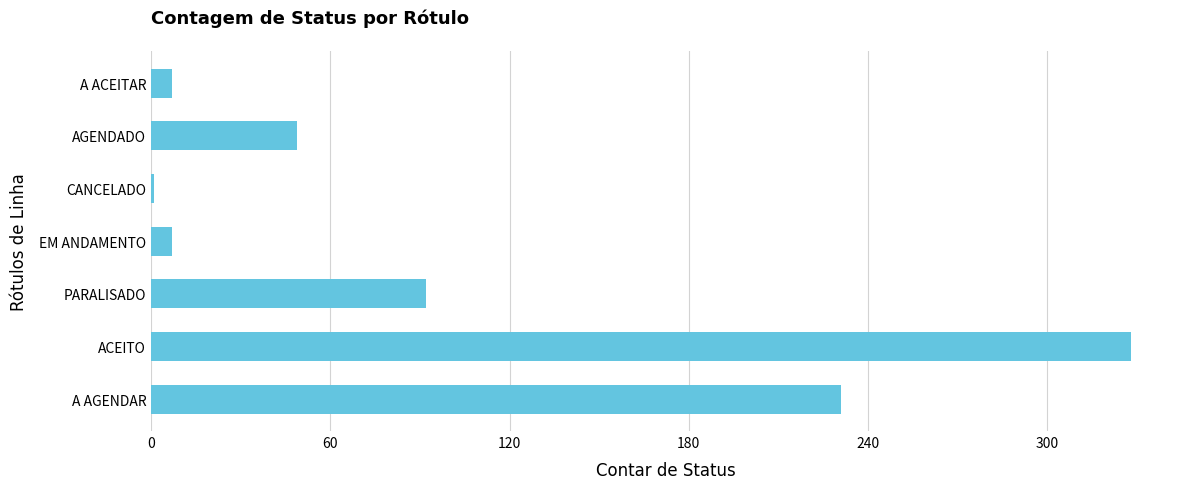

What is the average value?

102